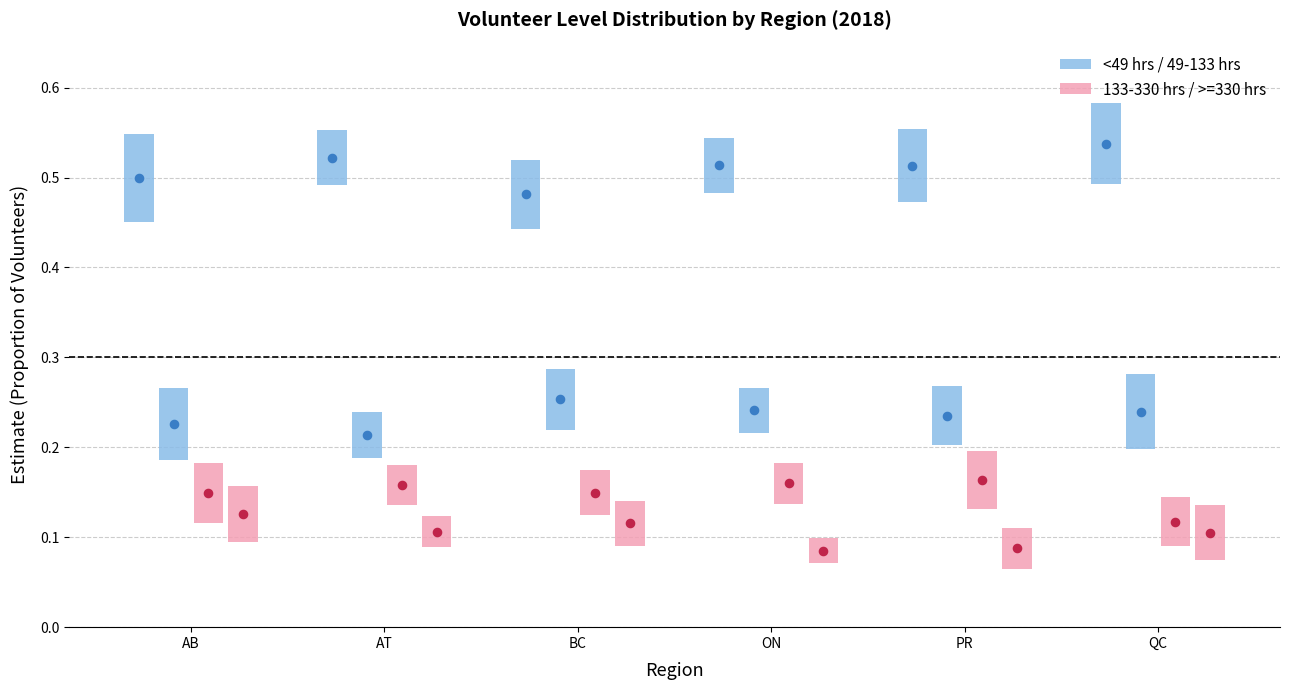

What are all the series names shown in the legend?

<49 hrs, 49-133 hrs, 133-330 hrs, >=330 hrs